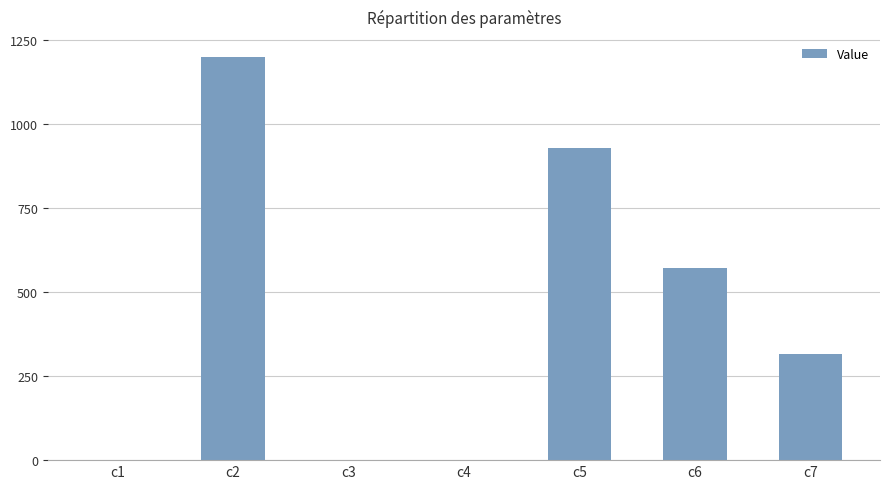

Which category has the highest value across all series?

c2